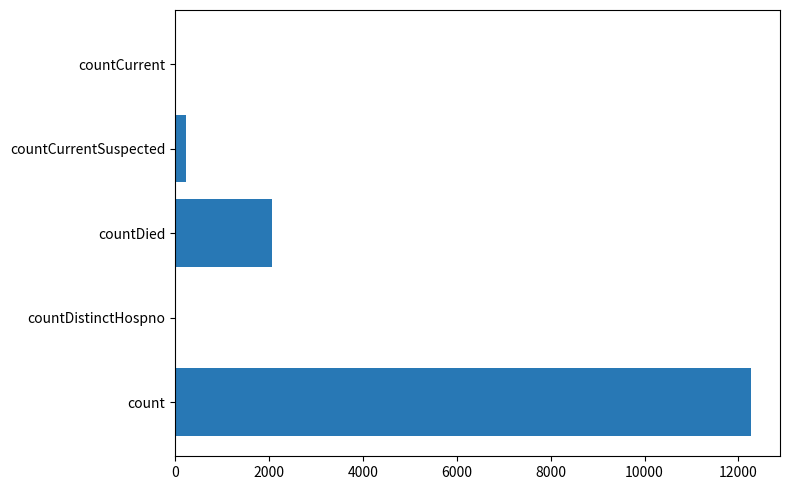

What is the ratio of the value at count to the value at countDied?

6.0